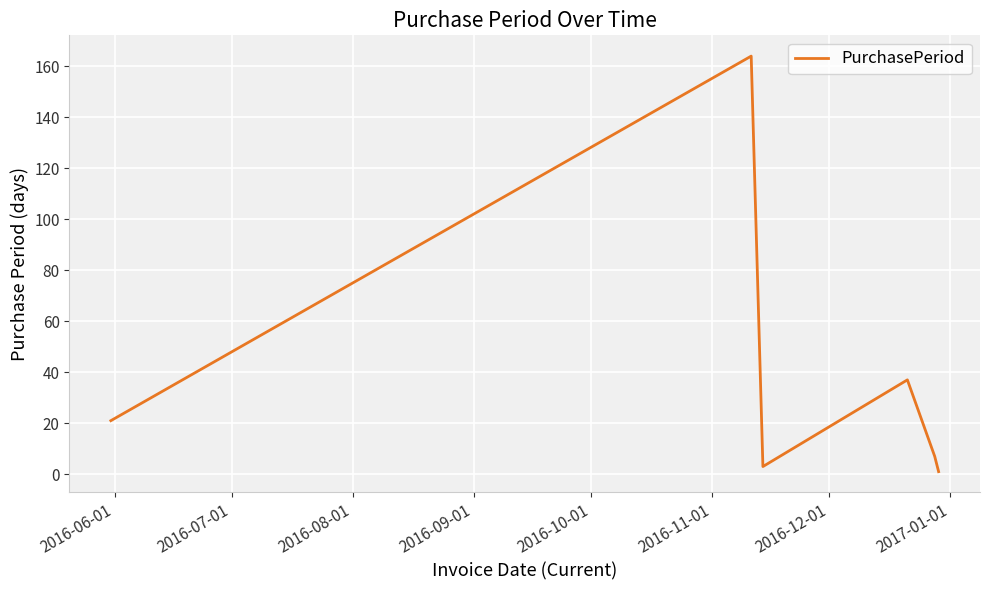

How many interior local peaks (higher than both neighbors) does the data have?

2